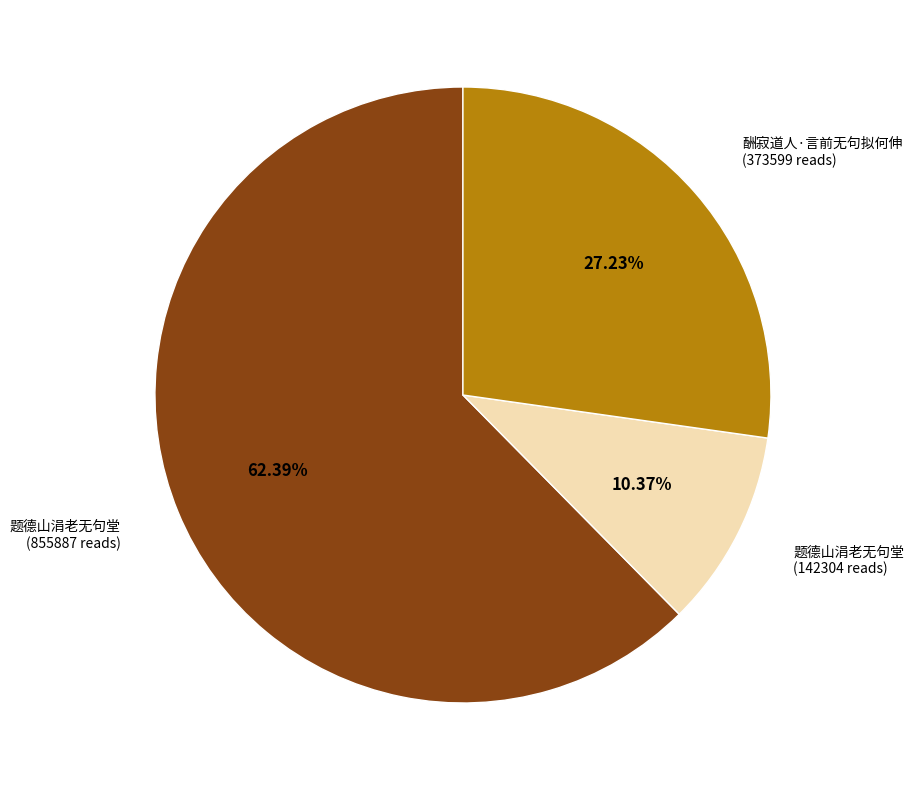

Is there a majority slice in this chart?

Yes